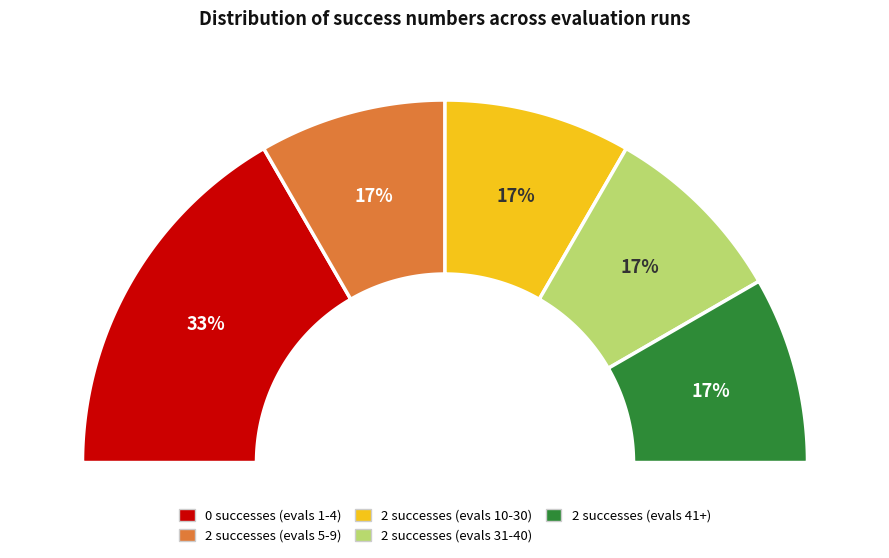

Which has a higher value, evals=31-40 (success=2) or evals=10-30 (success=2)?

evals=31-40 (success=2)